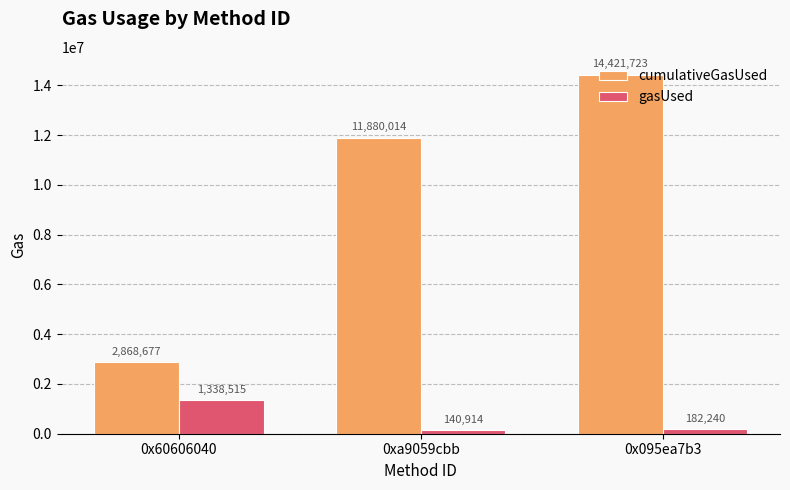

What is the highest value of the cumulativeGasUsed series?

14421723